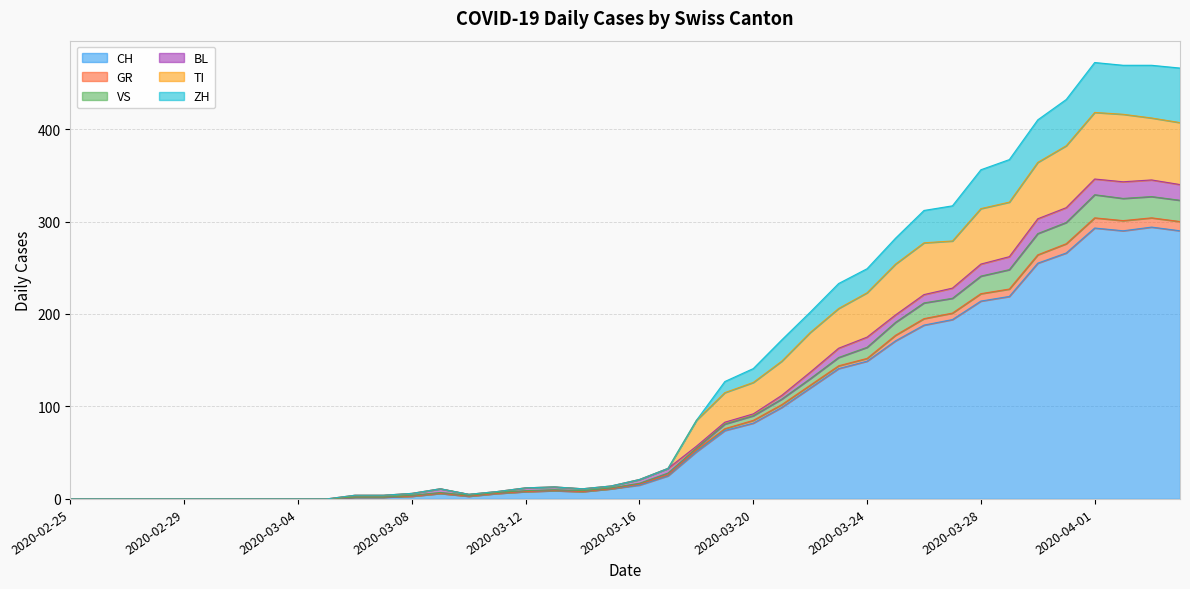

What is the maximum value for CH?

294